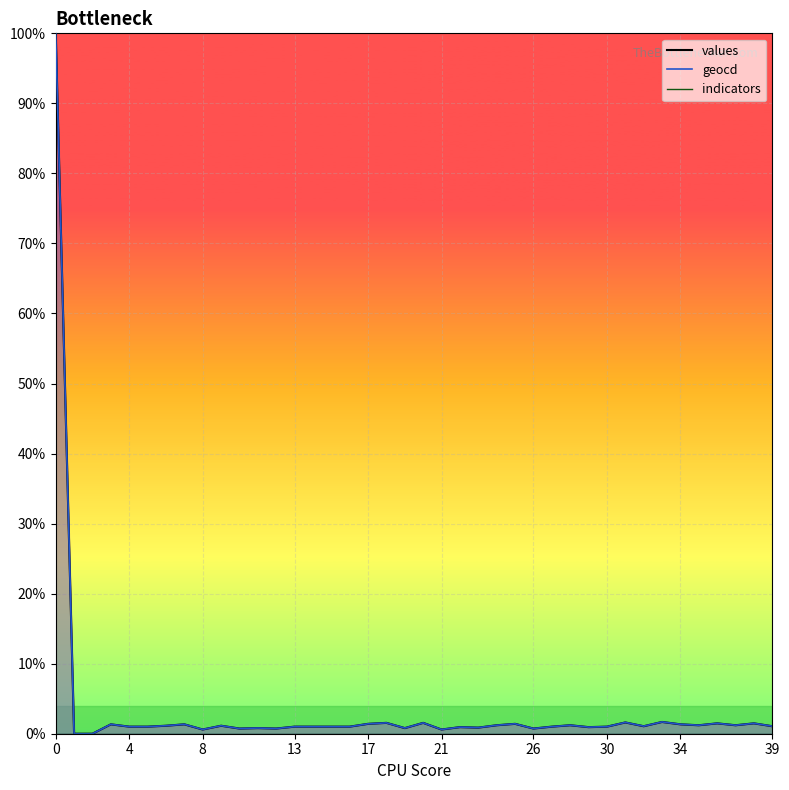

The values series shows 0.7 at 10. True or false?

True